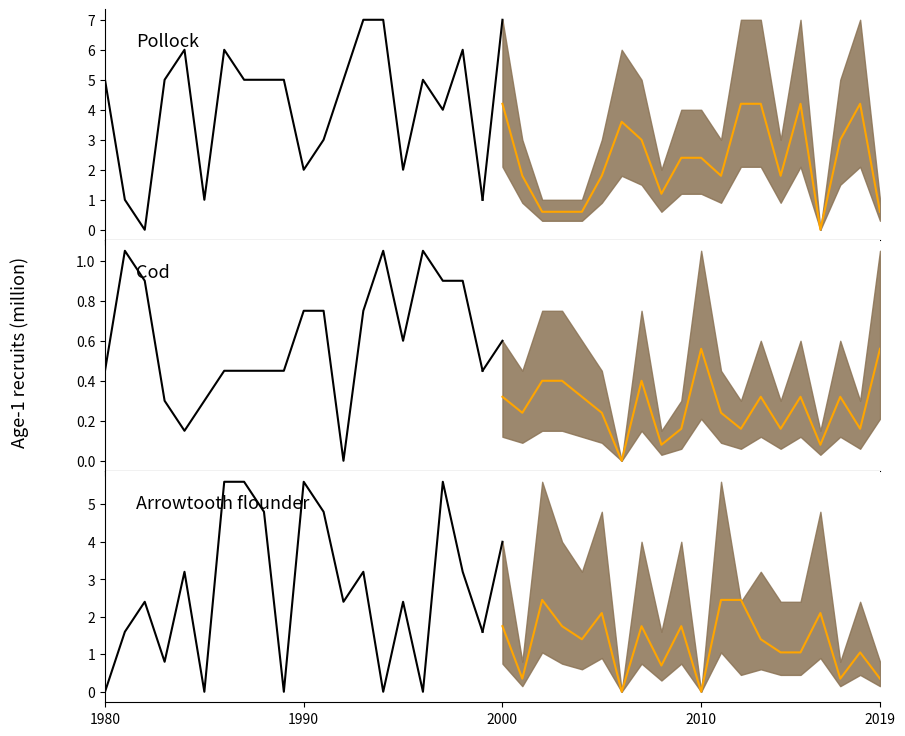

How many positive values does the Cod median series have?

19